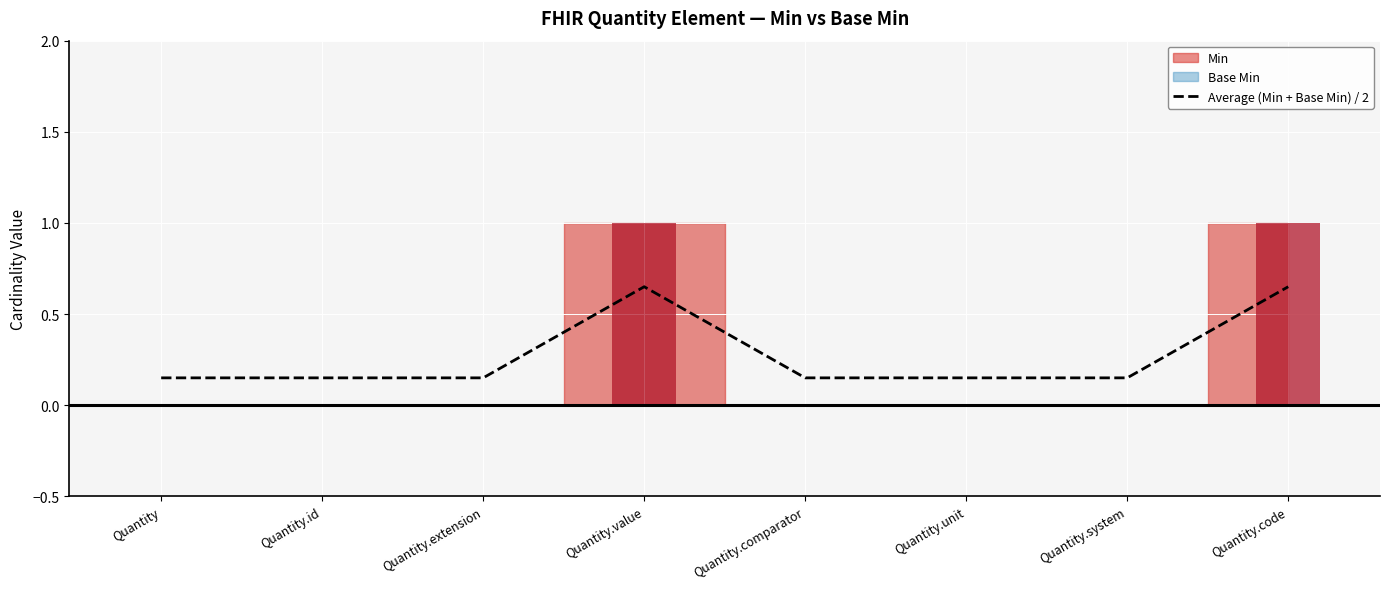

Rank the categories by value from highest to lowest.

Quantity.value, Quantity.code, Quantity, Quantity.id, Quantity.extension, Quantity.comparator, Quantity.unit, Quantity.system